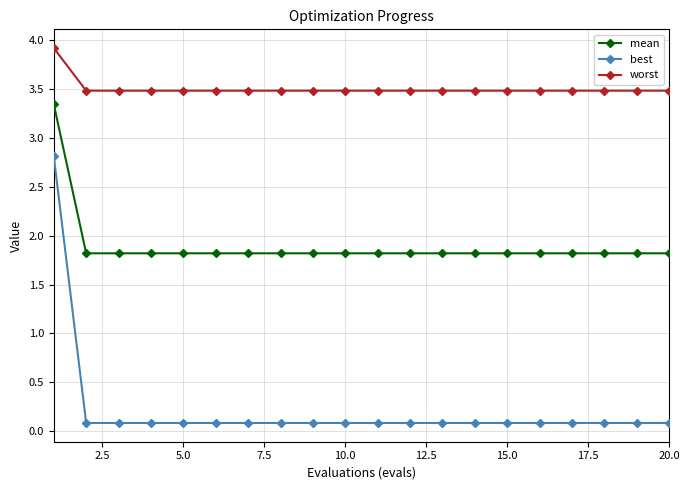

True or false: worst and mean intersect in this chart.

False